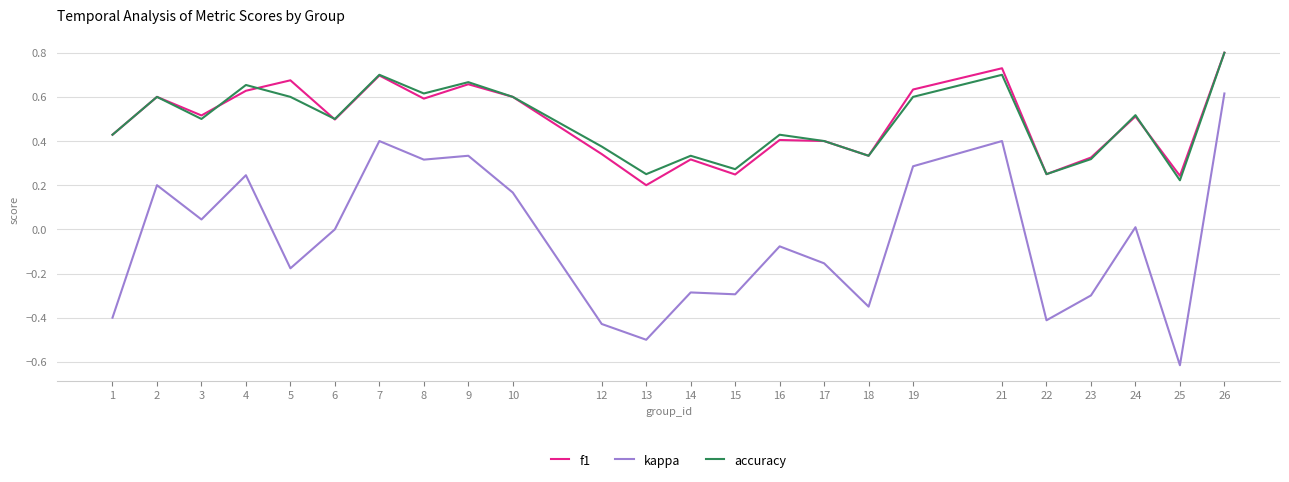

Which category has the highest value across all series?

26